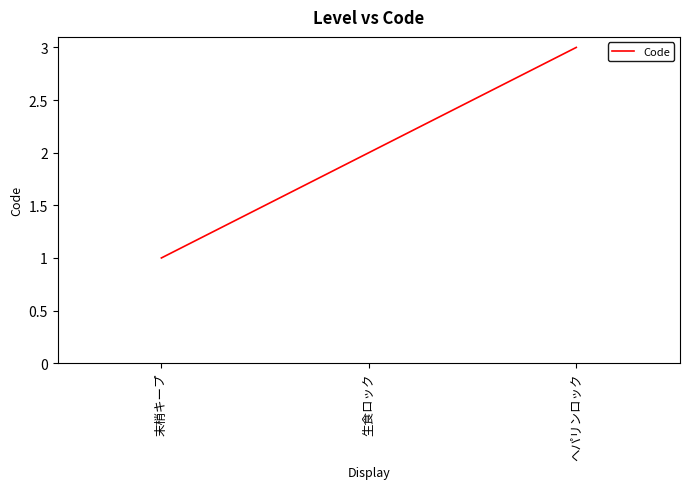

Which category has the lowest value across all series?

末梢キープ